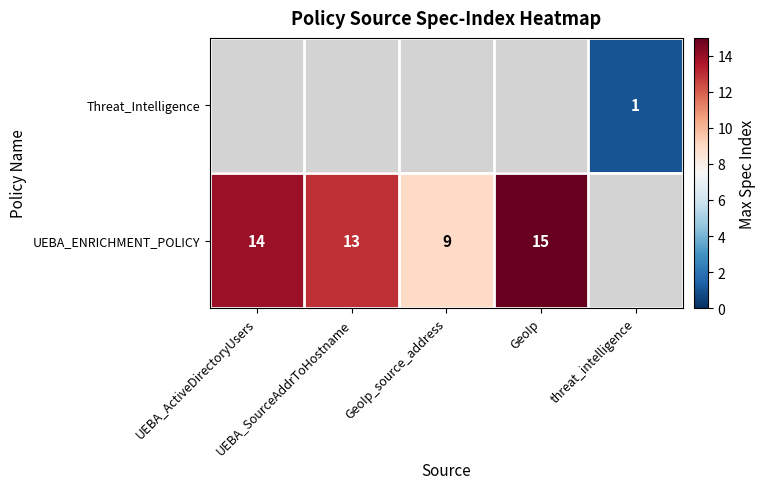

How many categories are shown in the chart?

5